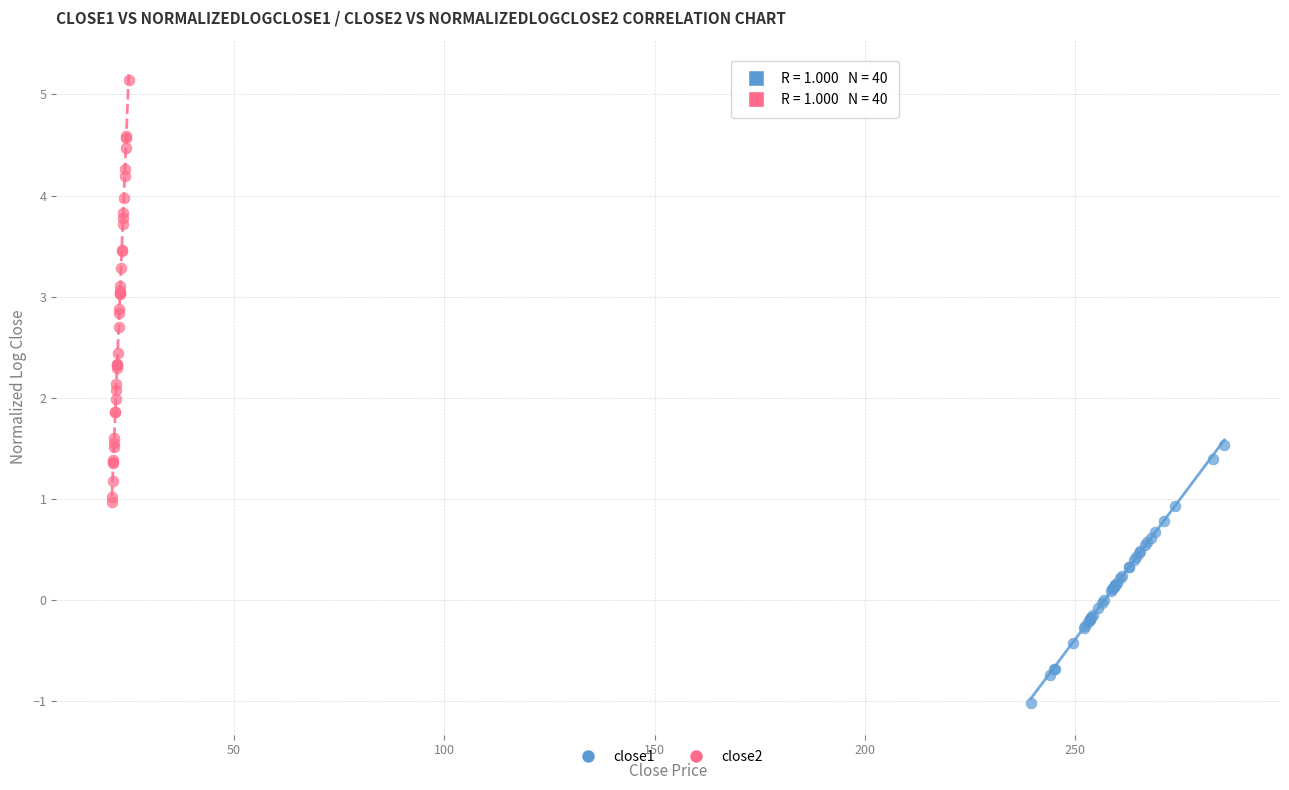

Which series reaches the maximum Y coordinate?

close2